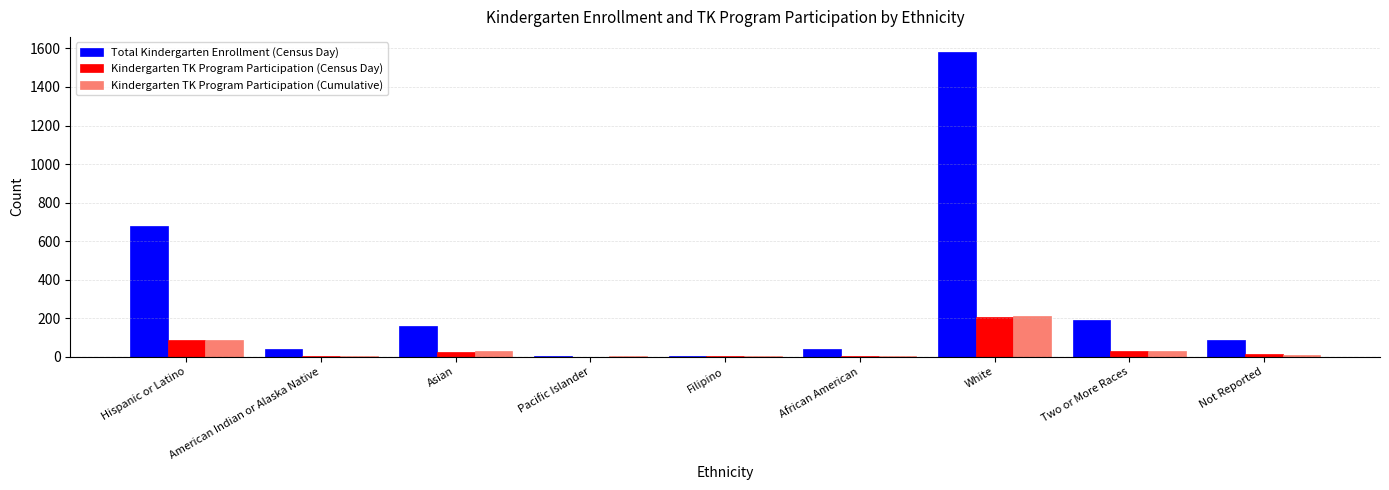

How many data points does each series have?

9